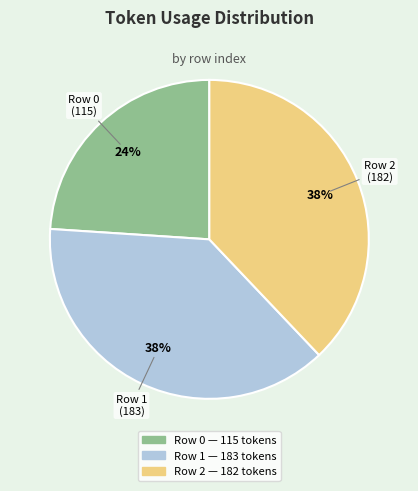

True or false: Row 2 accounts for 48% of the total.

False